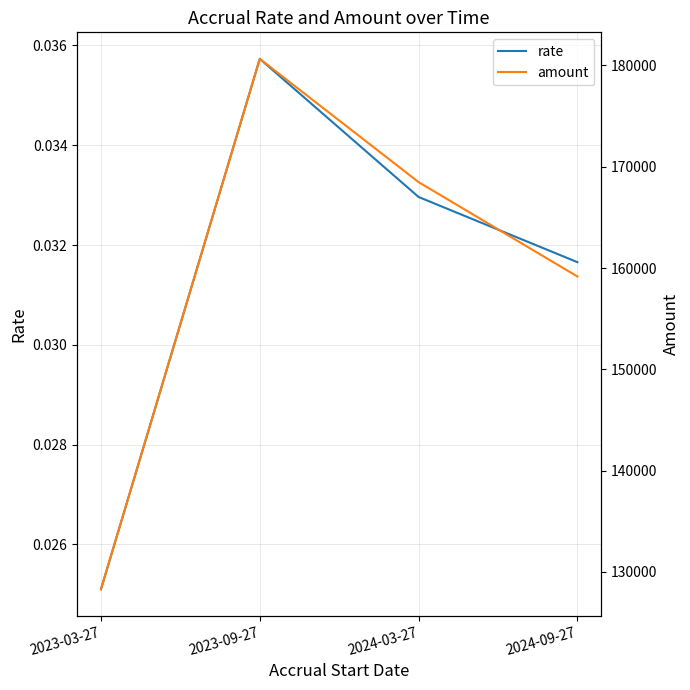

What is the label of the 4th point from the left?

2024-09-27